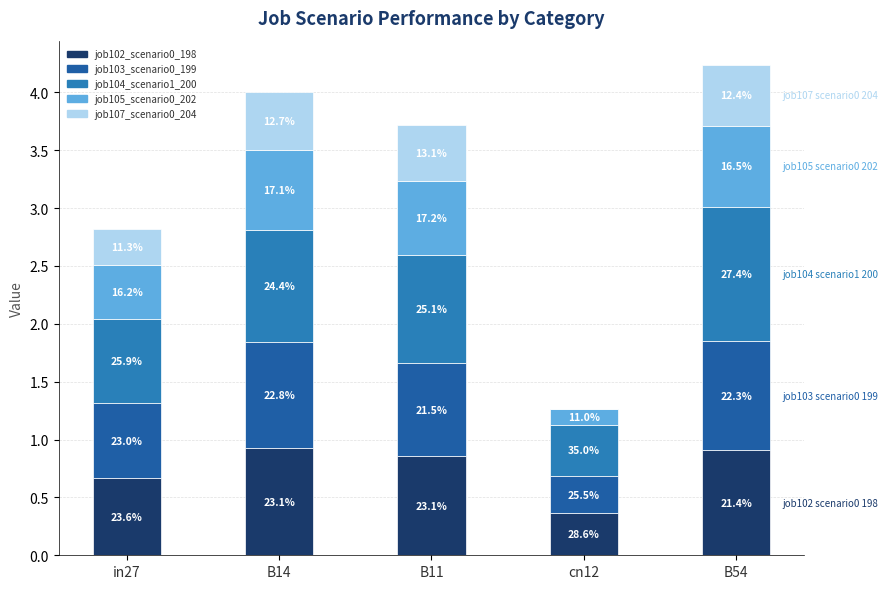

At how many categories does at least one series exceed 0?

5